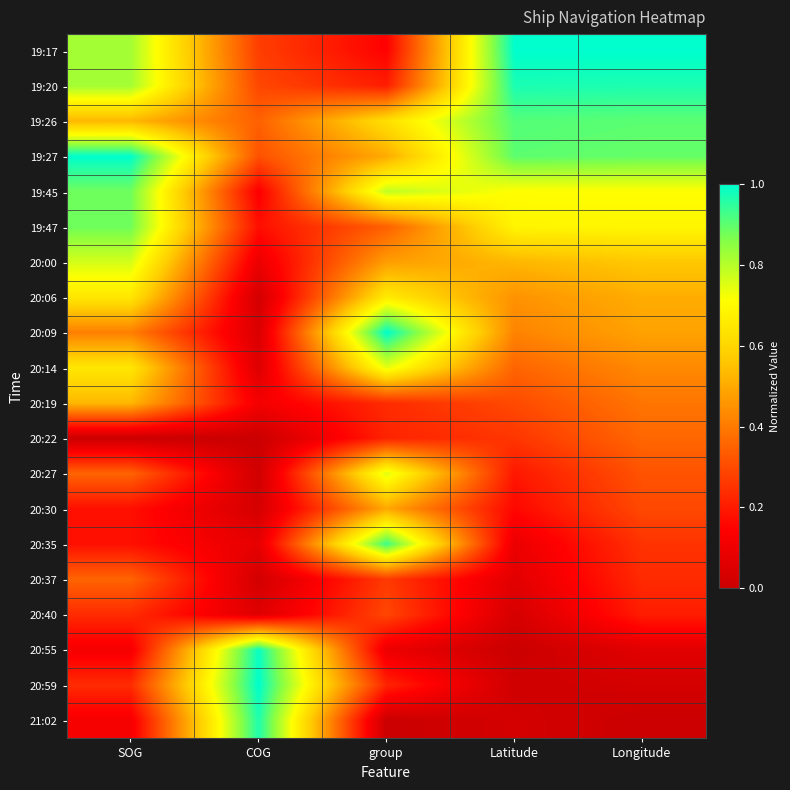

Between SOG and COG, which is larger?

SOG